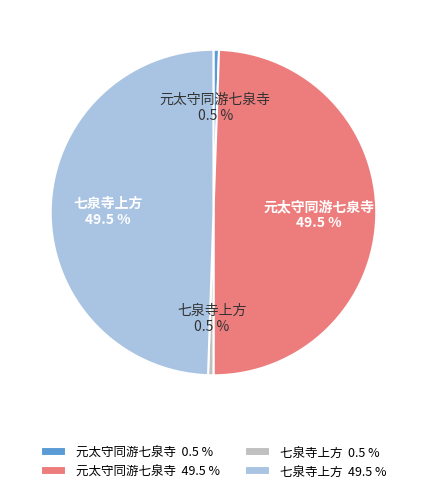

What is the total percentage of 元太守同游七泉寺 49.5 % and 元太守同游七泉寺 0.5 %?

50.0%